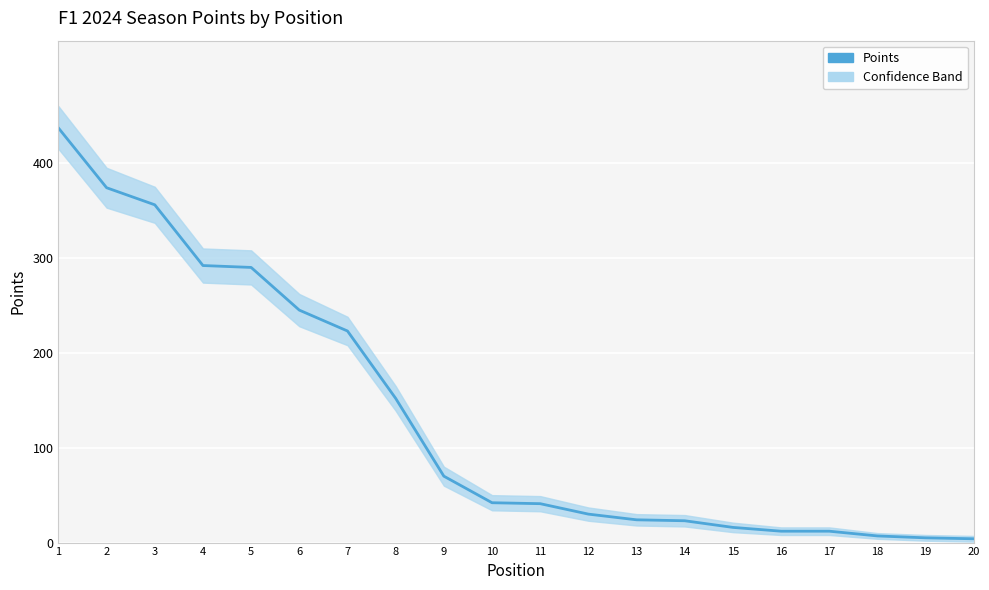

Is it true that the value at 9 is 91?

False